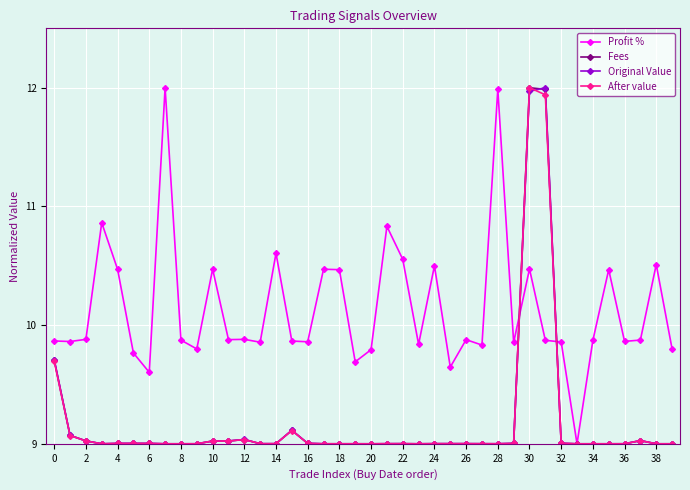

What is the highest value of the Profit % series?

12.0